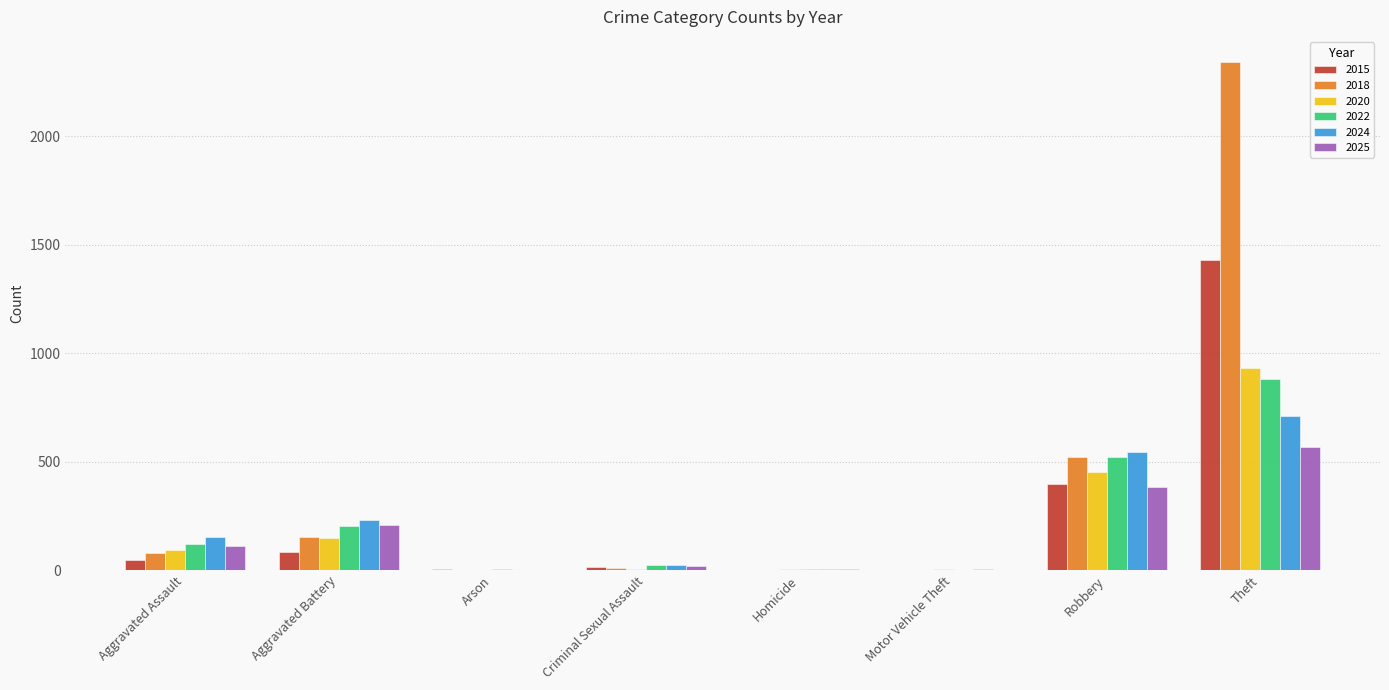

What is the difference between the 2022 values at Motor Vehicle Theft and Homicide?

4